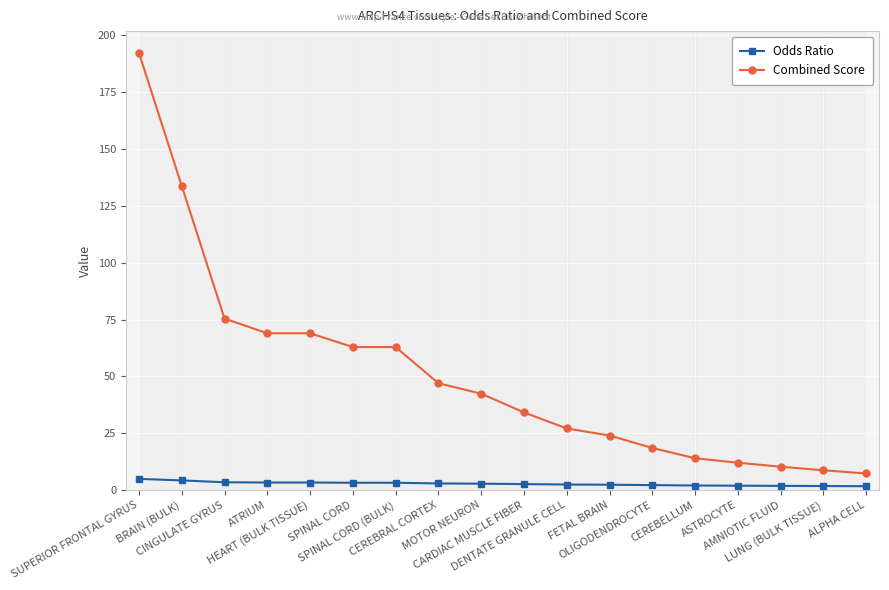

Which series has the largest range (max minus min)?

Combined Score